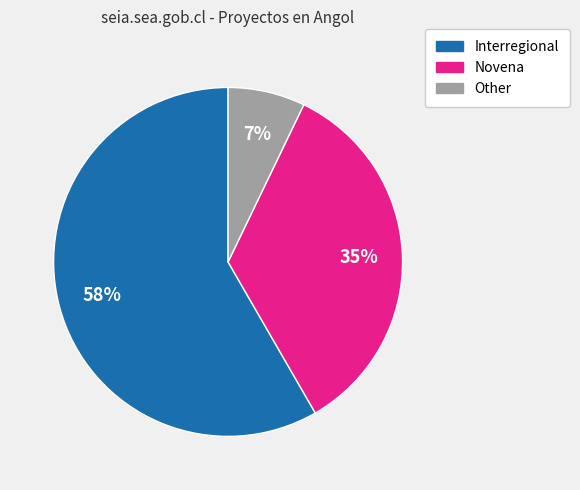

What percentage is the Other slice, to the nearest percent?

7%